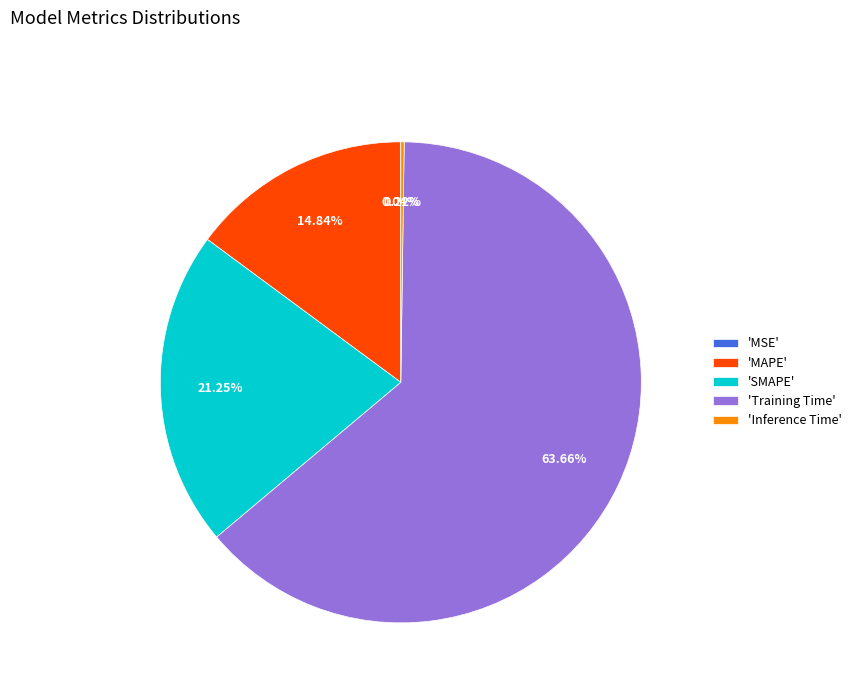

Is the sum of 'SMAPE' and 'Training Time' greater than half?

Yes